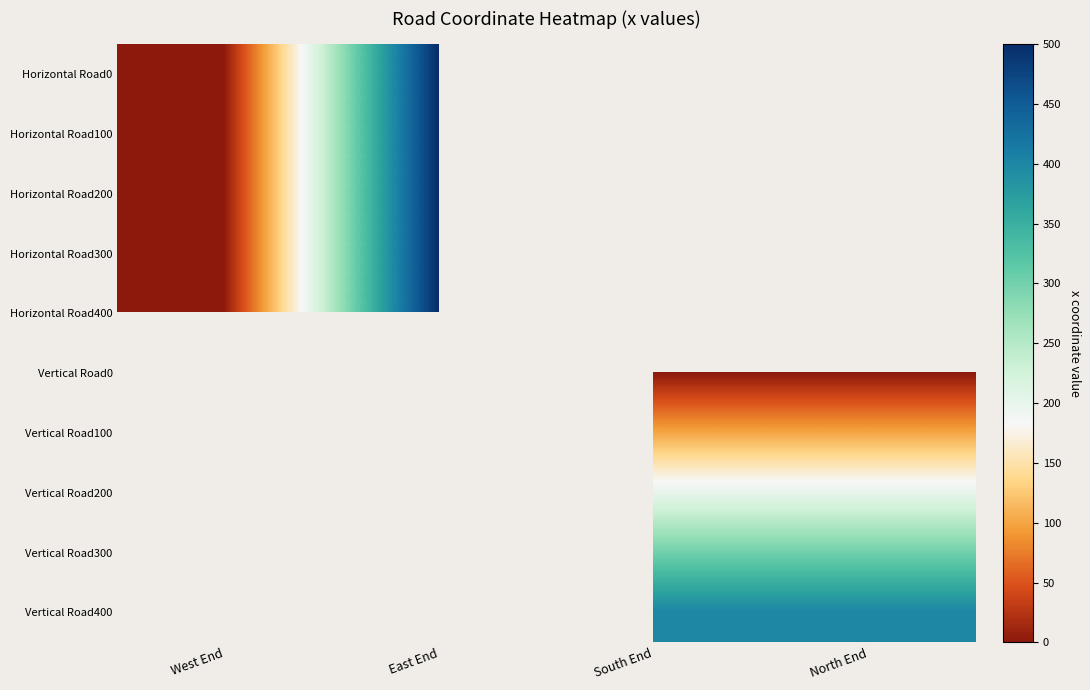

The Horizontal Road100 series shows 500.0 at East End. True or false?

True